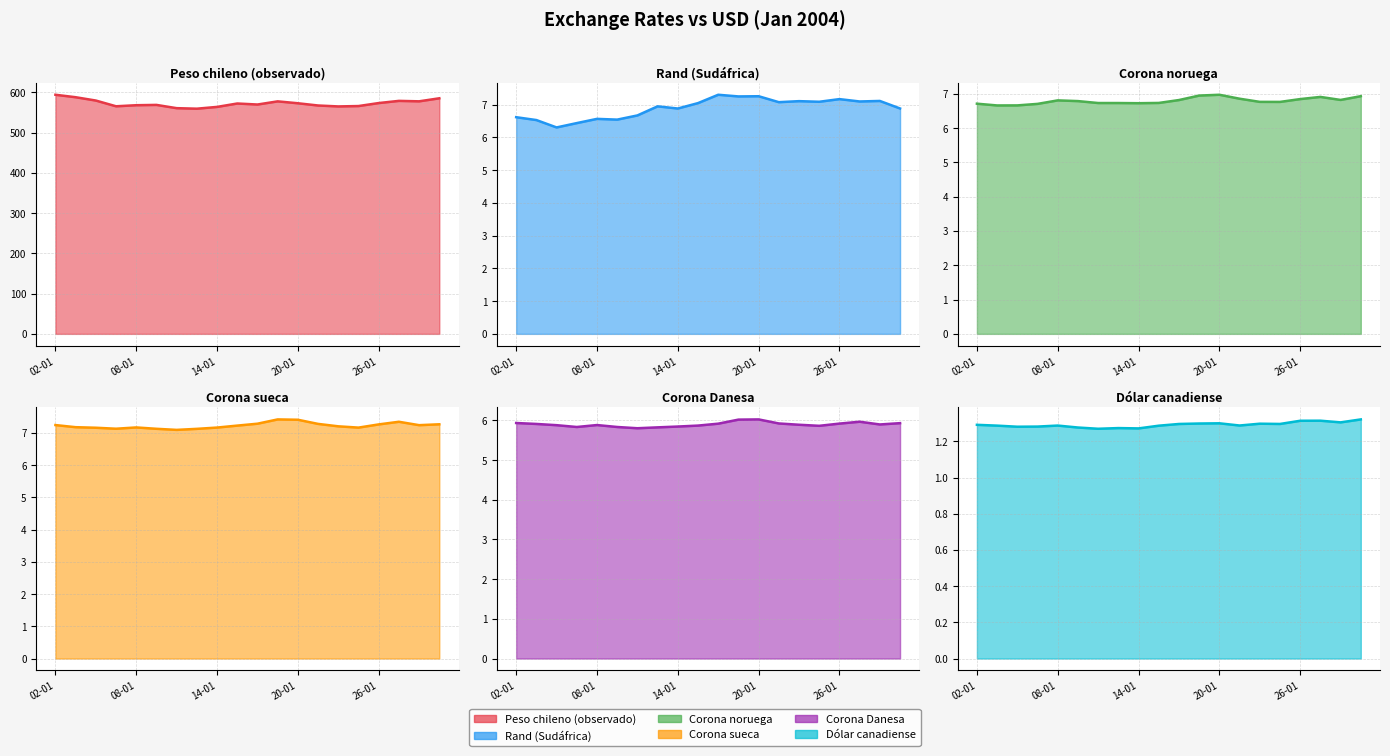

What position from the right is 5?

15